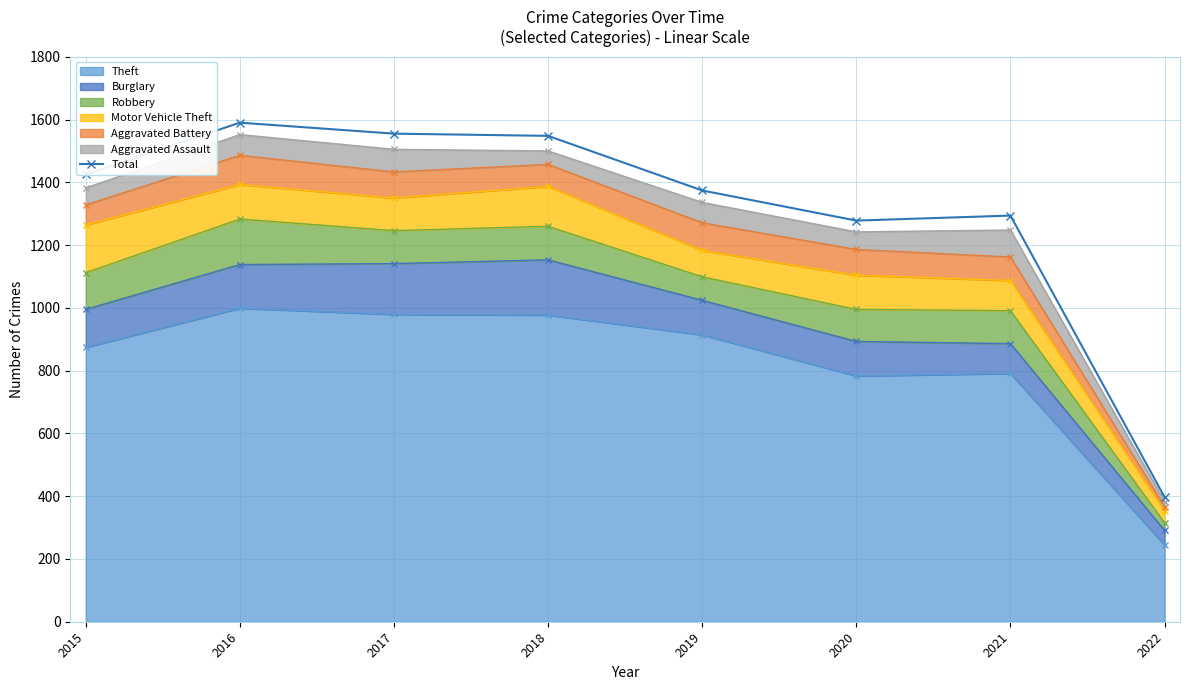

Rank the categories by value from highest to lowest.

2016, 2017, 2018, 2015, 2019, 2021, 2020, 2022